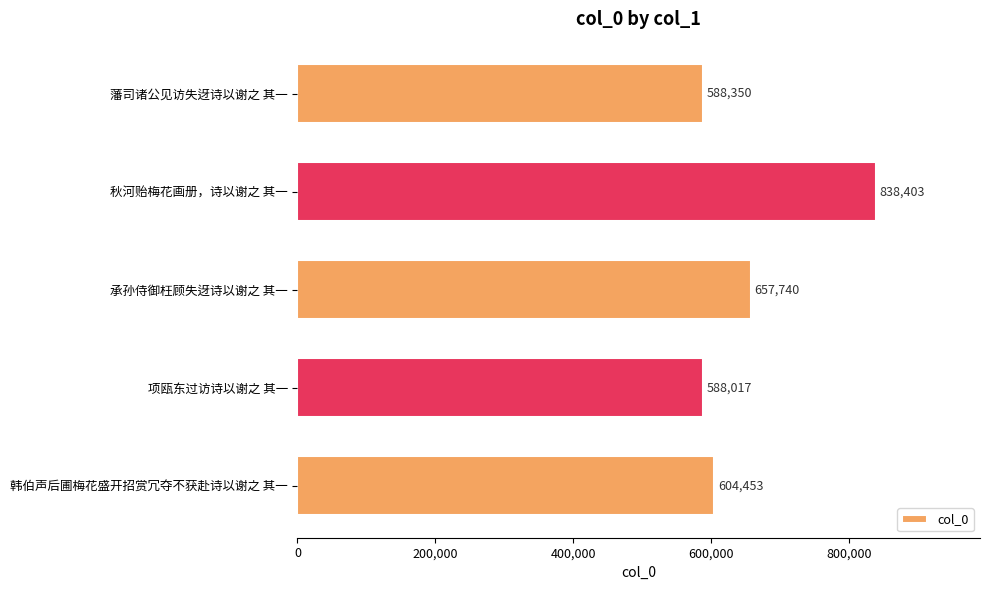

What is the difference between the values at 藩司诸公见访失迓诗以谢之 其一 and 项瓯东过访诗以谢之 其一?

333